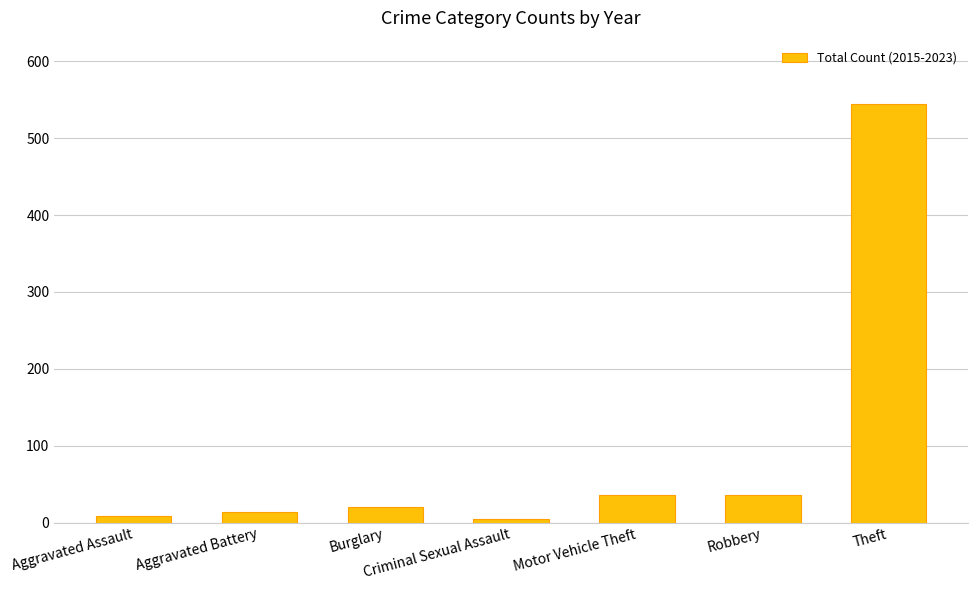

What is the sum of all values?

663